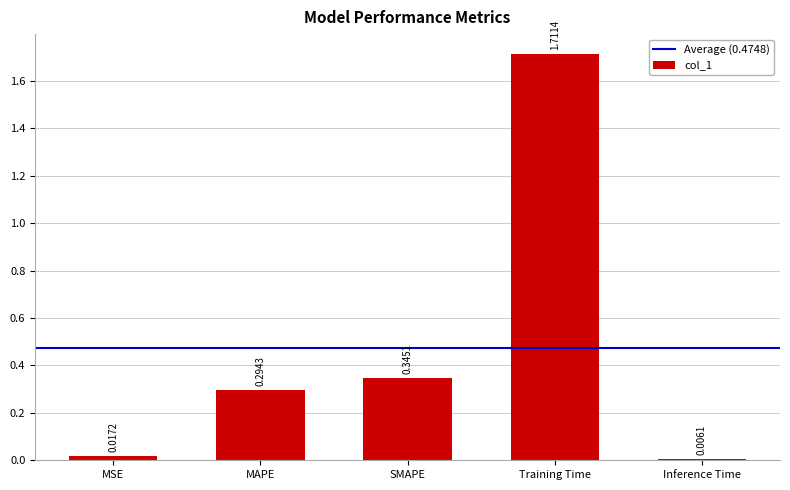

What is the label of the 2nd bar from the left?

MAPE